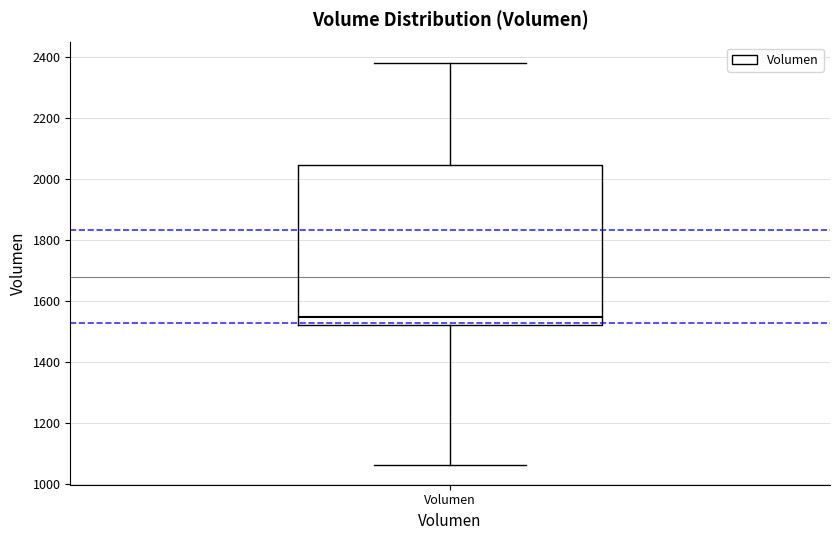

Read this box plot against the y-axis: the position of the median line, the range covered by the box, and the ends of both whiskers. The values are not printed on the chart, so give them approximately, as read against the axis.

median 1540, box 1520 to 2040, whiskers 1060 to 2380